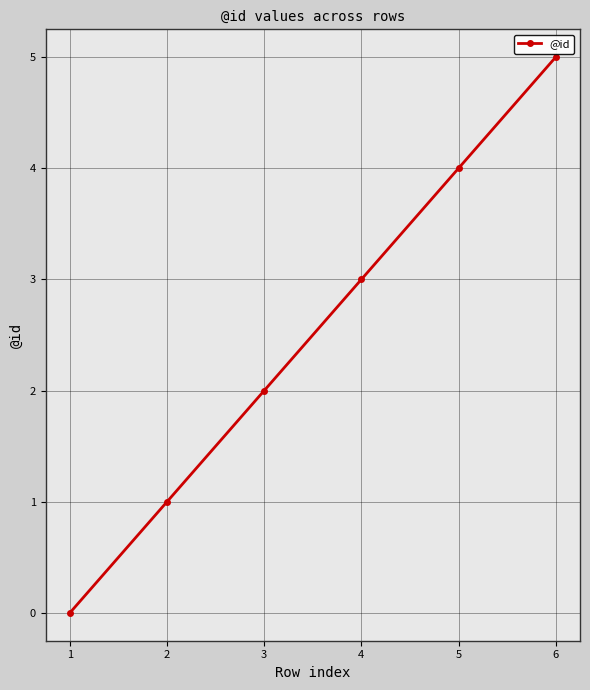

True or false: there are more than 0 points higher than both neighbors.

False